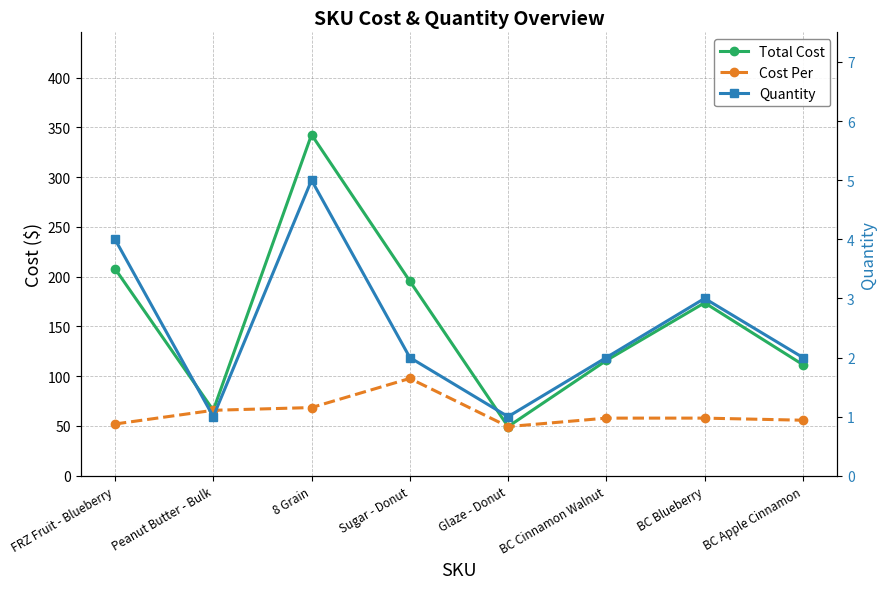

The value of Total Cost at BC Apple Cinnamon is 154.8. True or false?

False